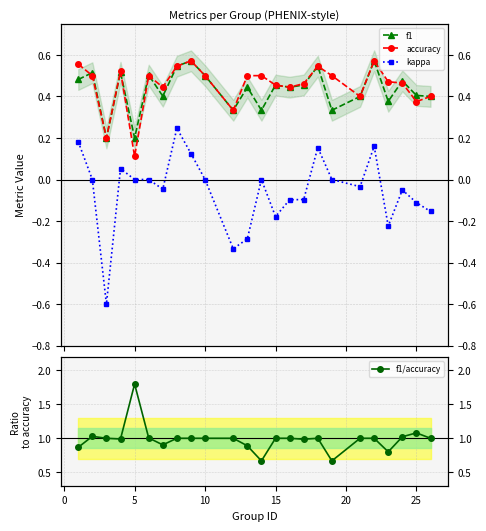

What are all the series names shown in the legend?

f1, accuracy, kappa, f1/accuracy